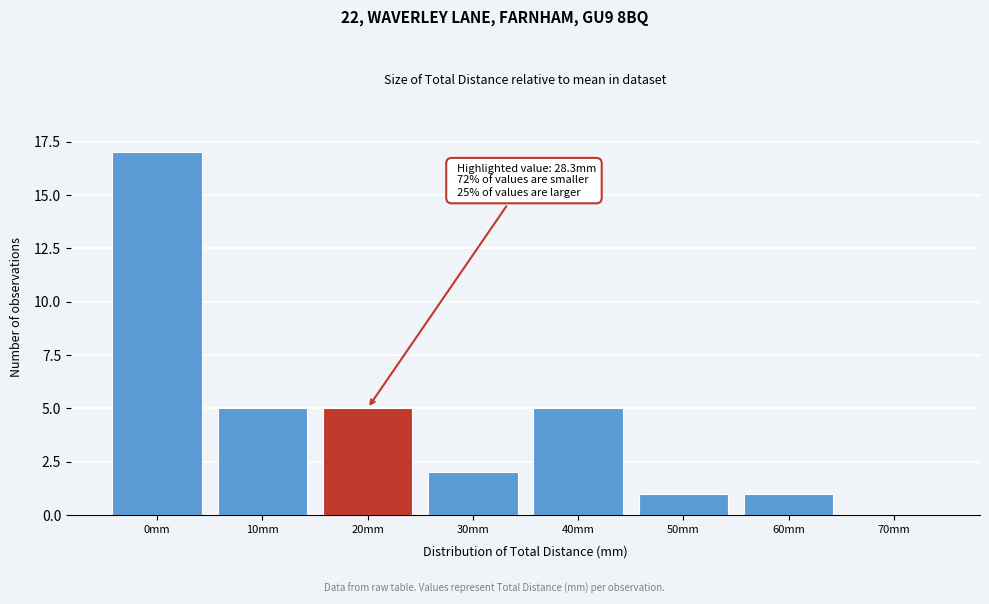

Reading left to right, what are all the values shown in this chart?

0mm=17	10mm=5	20mm=5	30mm=2	40mm=5	50mm=1	60mm=1	70mm=0